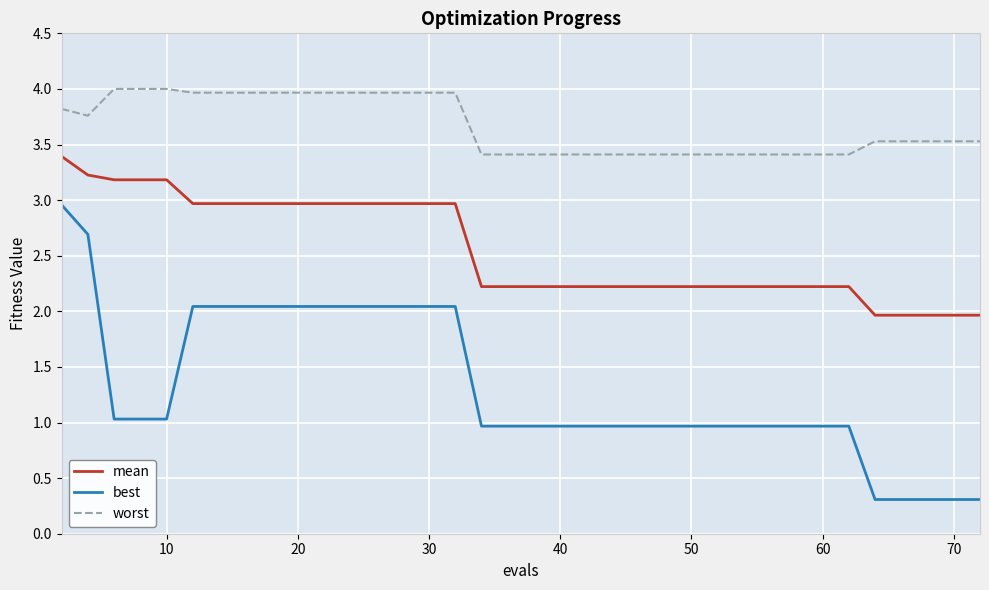

True or false: best and mean cross at least once.

False